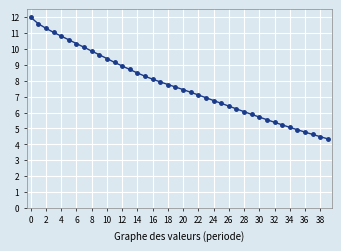

What is the minimum value shown in the chart?

4.3